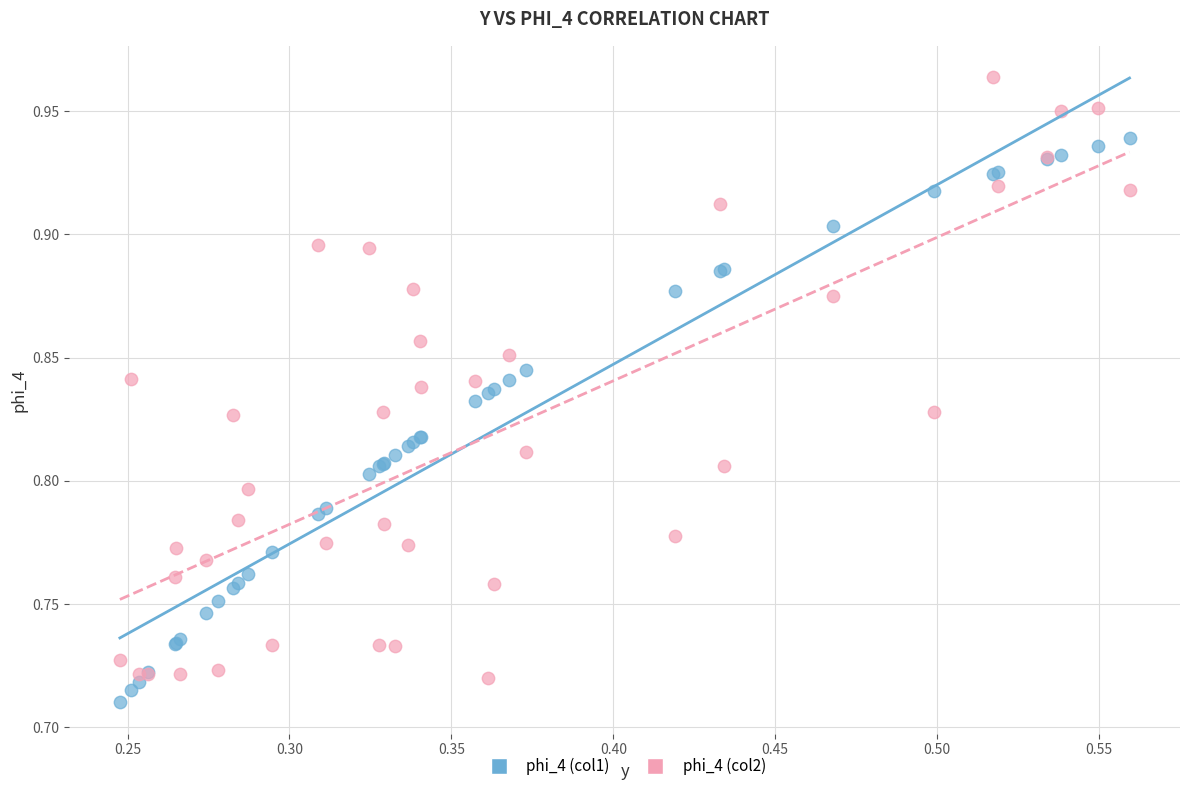

Which series has the widest spread of Y values?

phi_4 (col2)